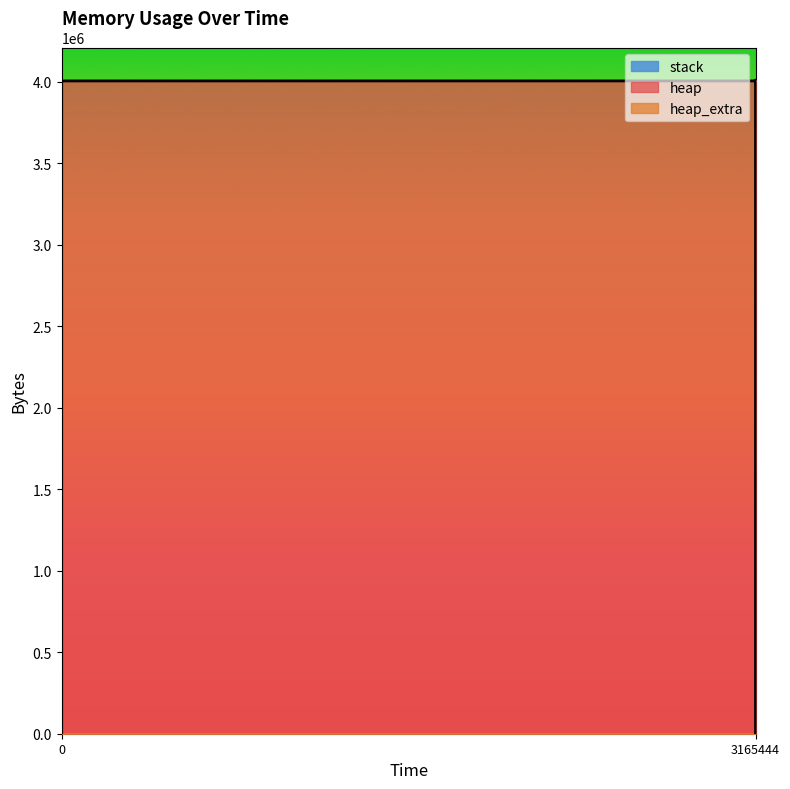

Reading left to right, what are all the values shown in this chart?

heap: 0=0	302=472	306=4568	315=4004568	3165431=4004629	3165432=4005101	3165440=4009197	3165443=4009197	3165443=4005101	3165444=4004629	3165444=4000533	3165444=4000061	3165444=4000000	3165444=0
heap_extra: 0=0	302=16	306=24	315=32	3165431=43	3165432=59	3165440=67	3165443=67	3165443=59	3165444=43	3165444=35	3165444=19	3165444=8	3165444=0
stack: 0=0	302=0	306=0	315=0	3165431=0	3165432=0	3165440=0	3165443=0	3165443=0	3165444=0	3165444=0	3165444=0	3165444=0	3165444=0